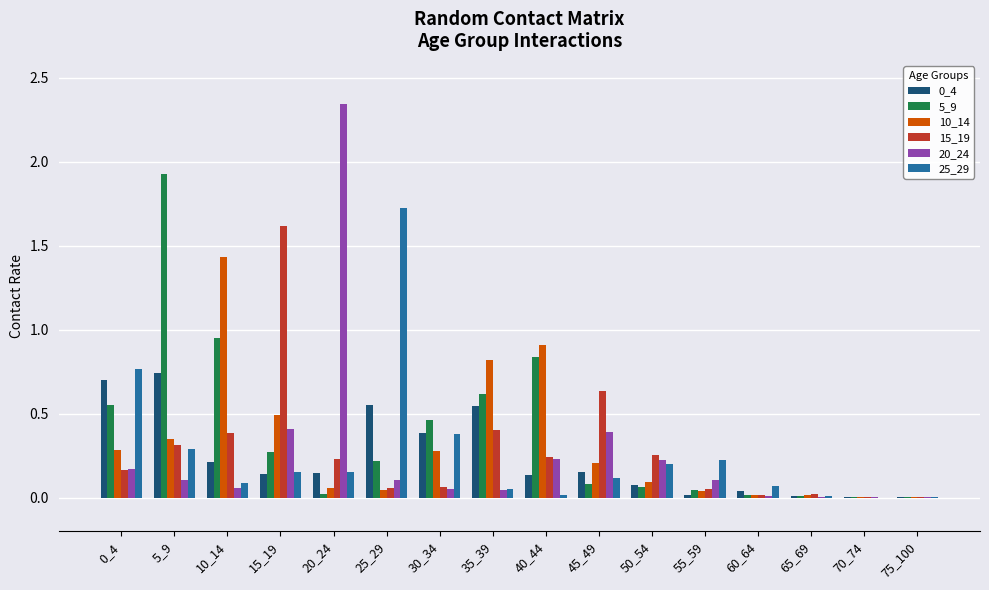

Are the bars horizontal?

No